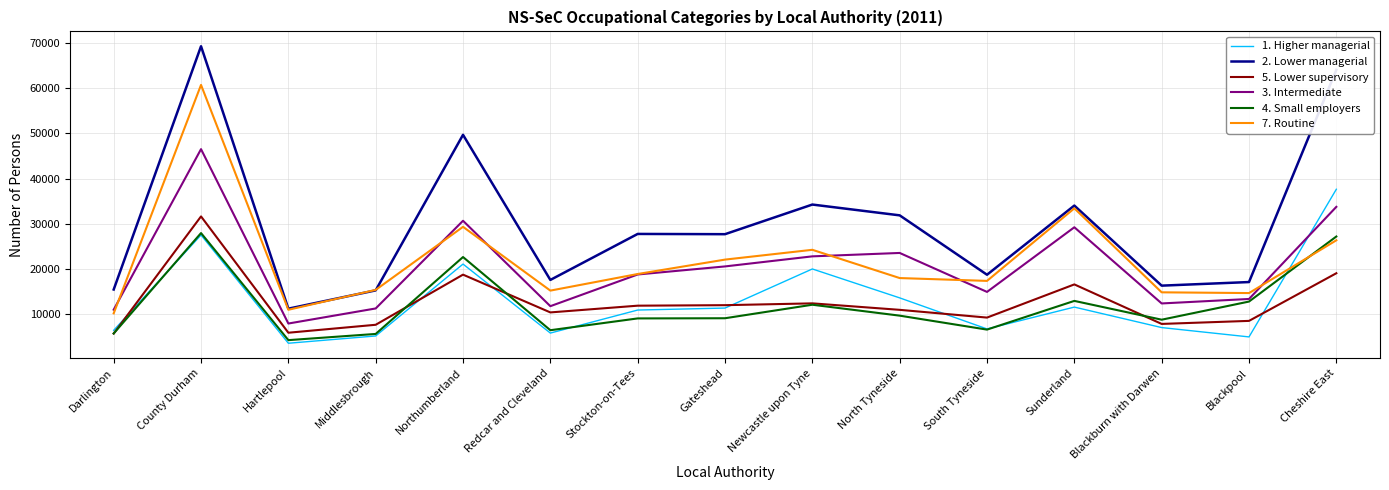

True or false: 5. Lower supervisory has a value of 24960 at Cheshire East.

False